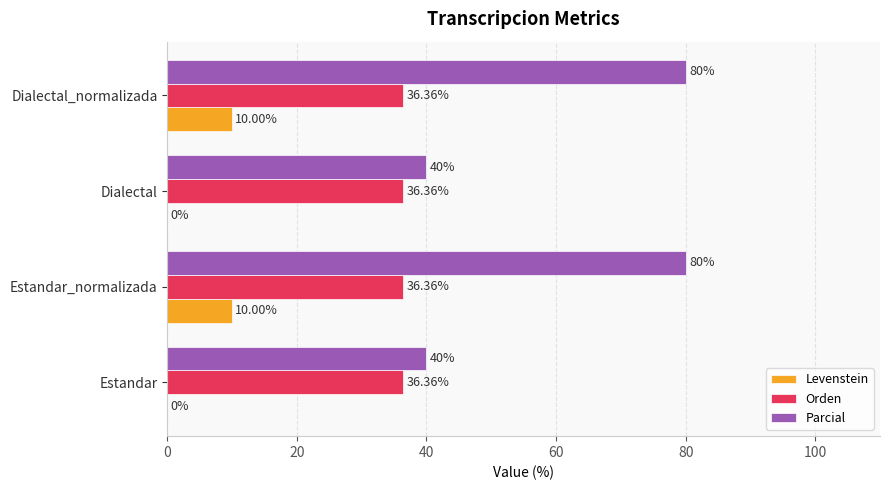

Where is Levenstein nearest to the value 4?

Estandar